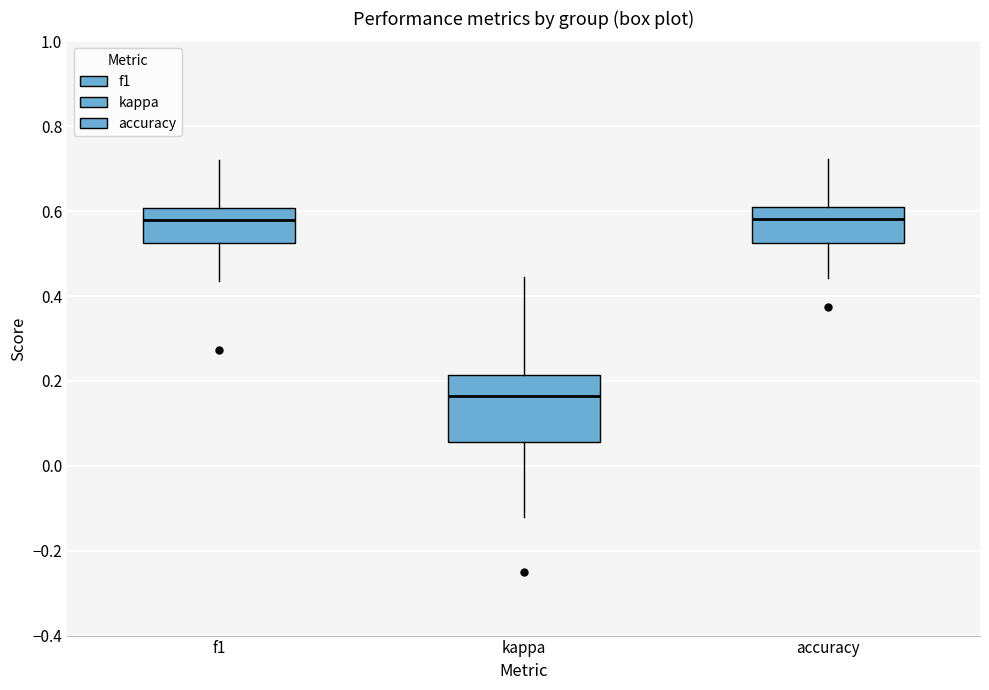

Reading left to right, read every box against the y-axis: the position of its median line, the range the box covers, and the ends of its whiskers. The values are not printed on the chart, so give them approximately, as read against the axis.

f1: median 0.58, box 0.52 to 0.60, whiskers 0.44 to 0.72
kappa: median 0.16, box 0.06 to 0.22, whiskers -0.12 to 0.44
accuracy: median 0.58, box 0.52 to 0.60, whiskers 0.44 to 0.72